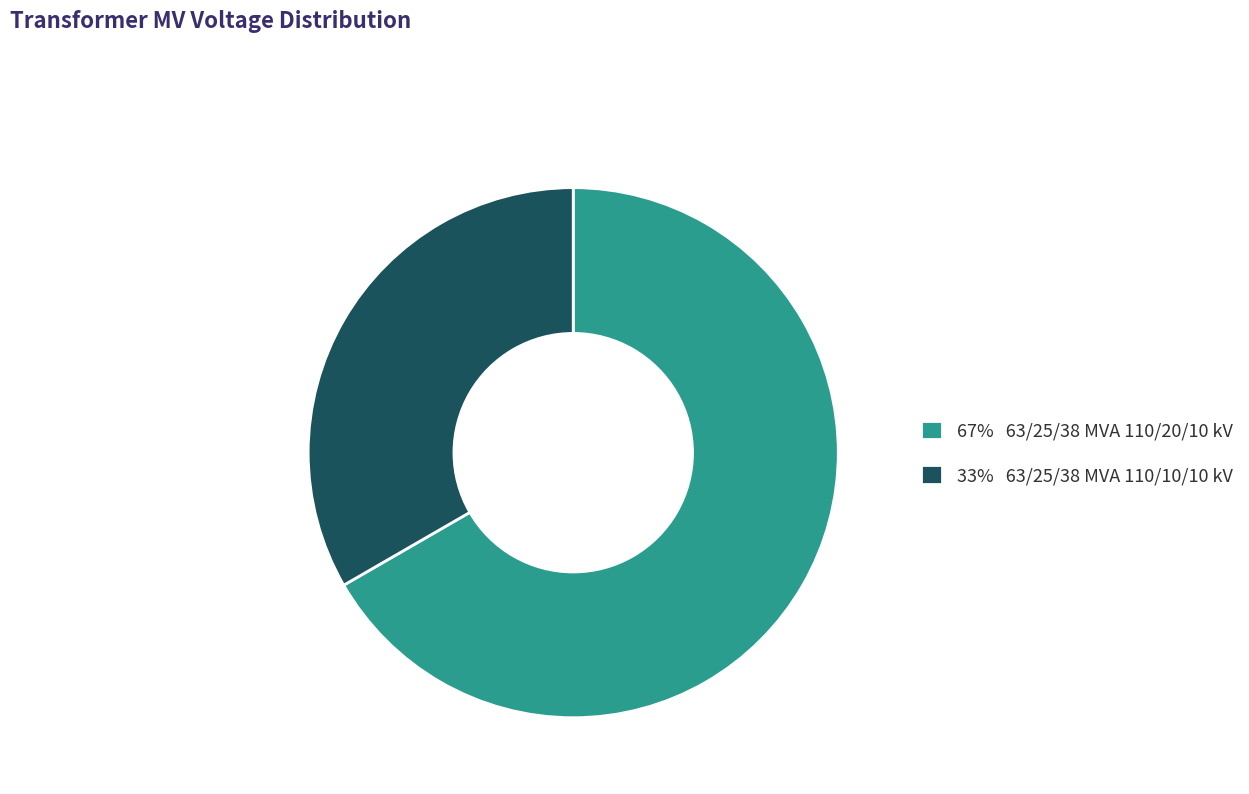

Is it true that 33% 63/25/38 MVA 110/10/10 kV is 44% of the pie?

False